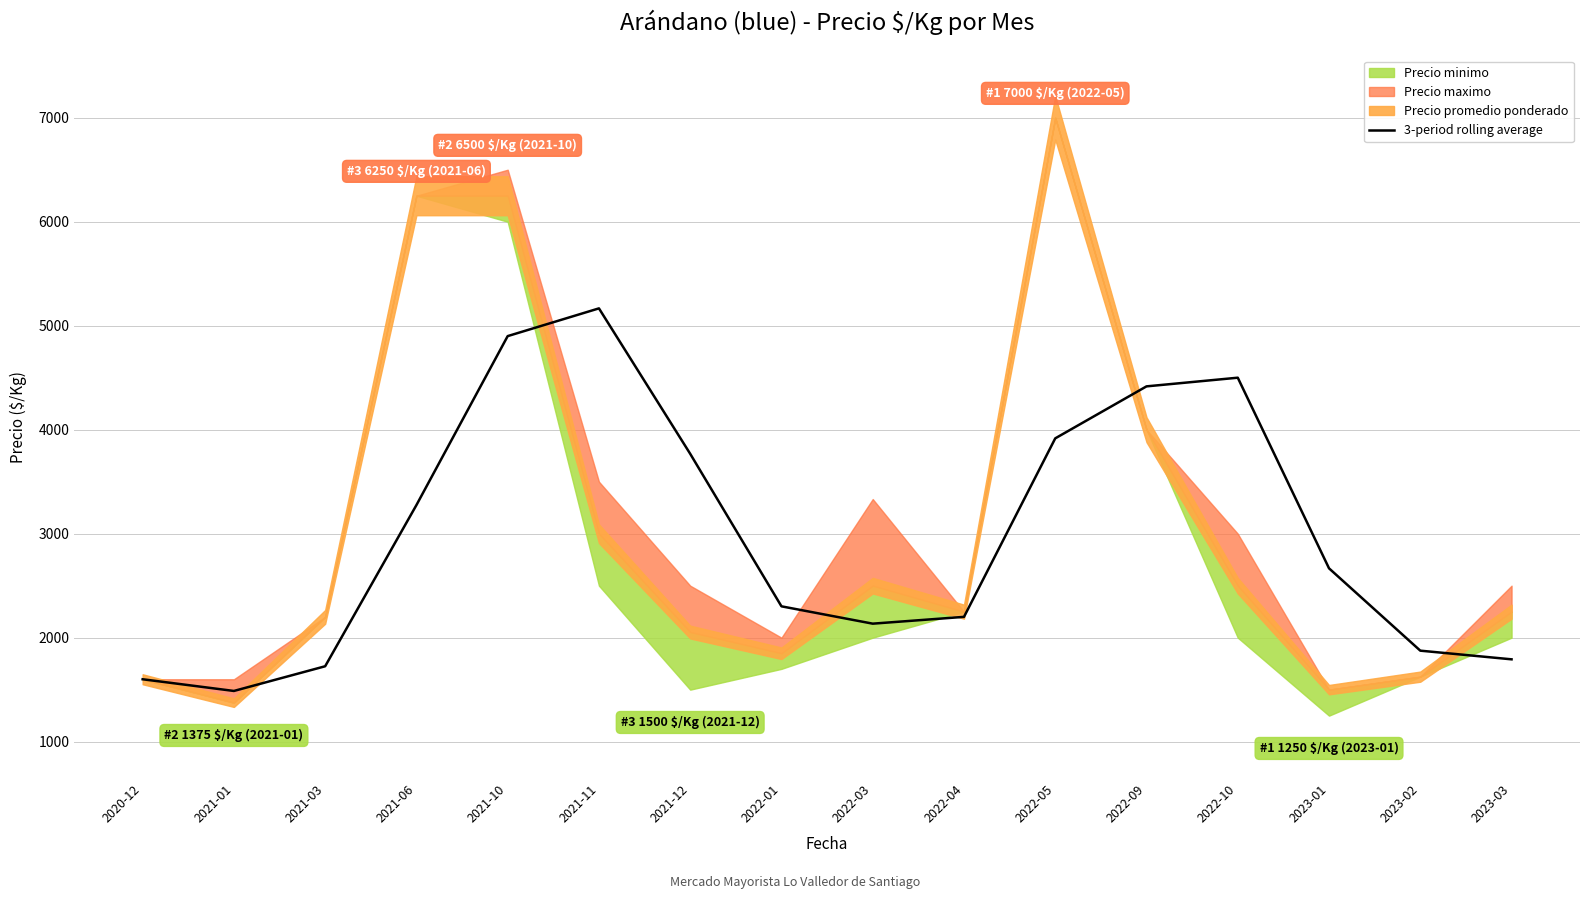

Rank the categories by value from highest to lowest.

2021-11, 2021-10, 2022-10, 2022-09, 2022-05, 2021-12, 2021-06, 2023-01, 2022-01, 2022-04, 2022-03, 2023-02, 2023-03, 2021-03, 2020-12, 2021-01